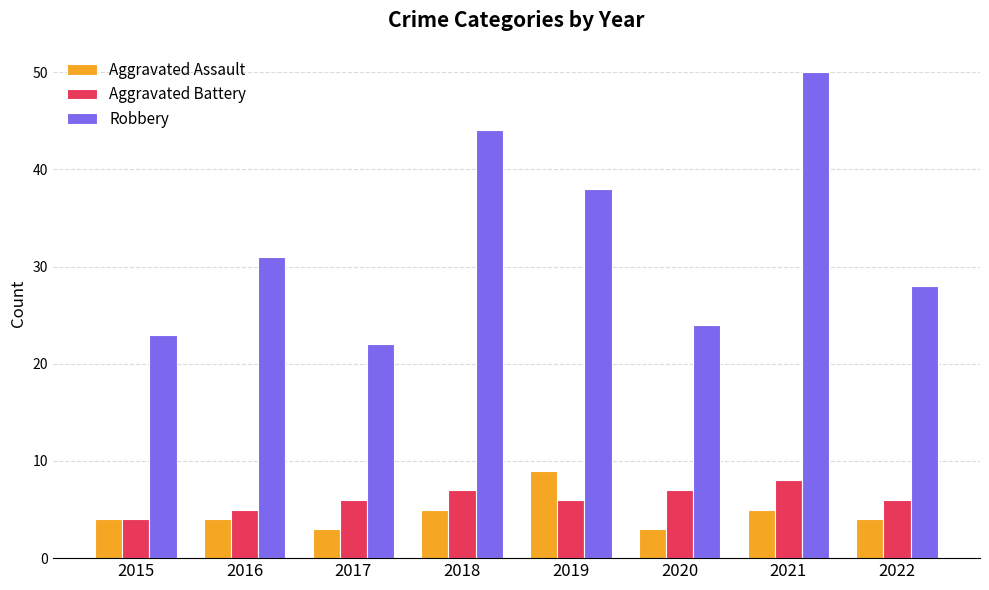

Reading left to right, transcribe all the data shown in this chart.

Aggravated Assault: 4	4	3	5	9	3	5	4
Aggravated Battery: 4	5	6	7	6	7	8	6
Robbery: 23	31	22	44	38	24	50	28